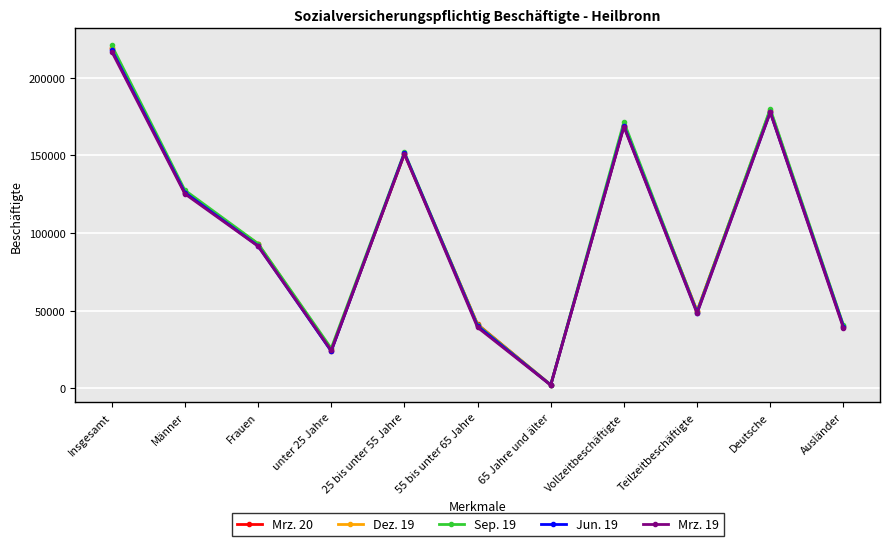

True or false: Dez. 19 has a value of 64602 at Deutsche.

False